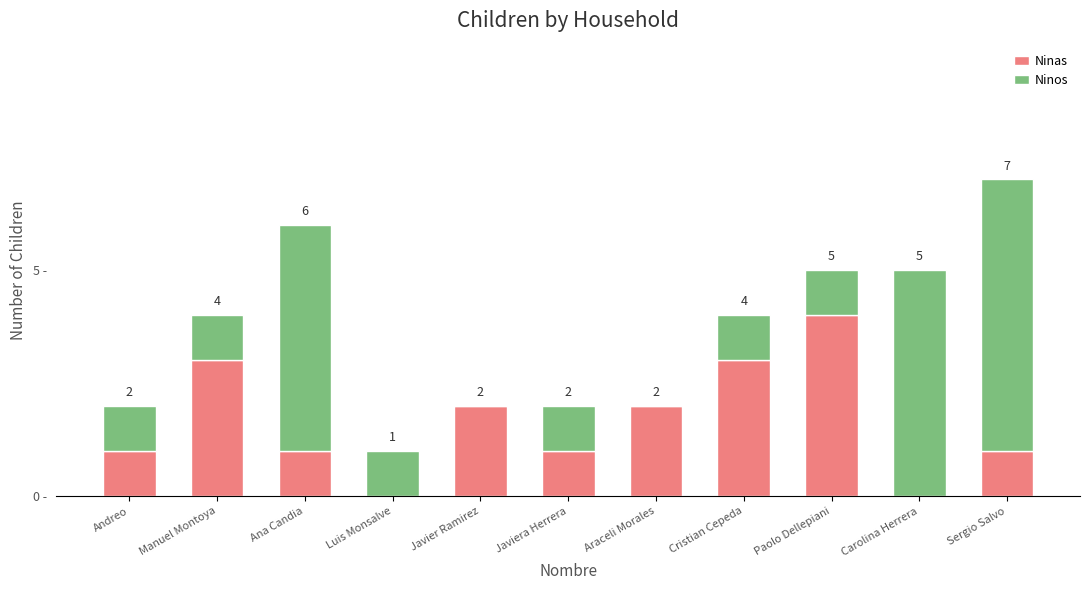

Which category has the highest value in the Ninos series?

Paolo Dellepiani